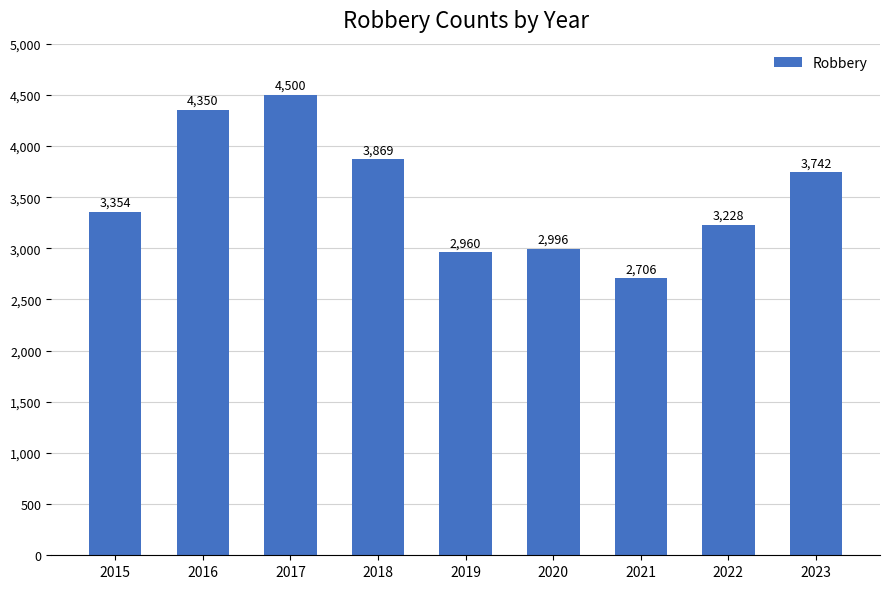

What is the difference between the values at 2019 and 2015?

394